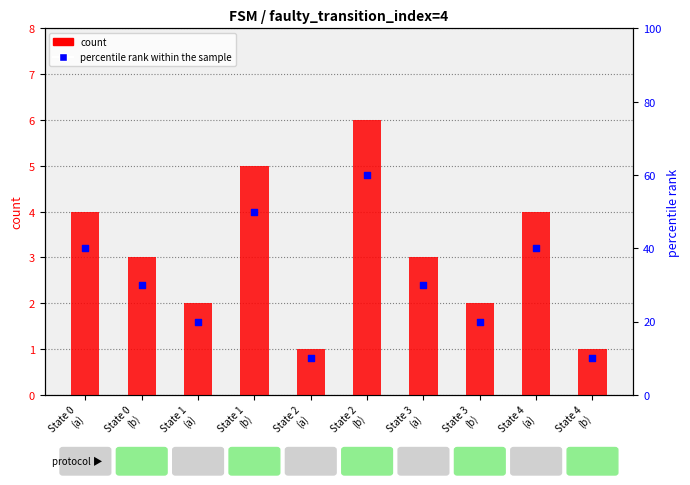

Which series reaches the maximum Y coordinate?

percentile rank within the sample